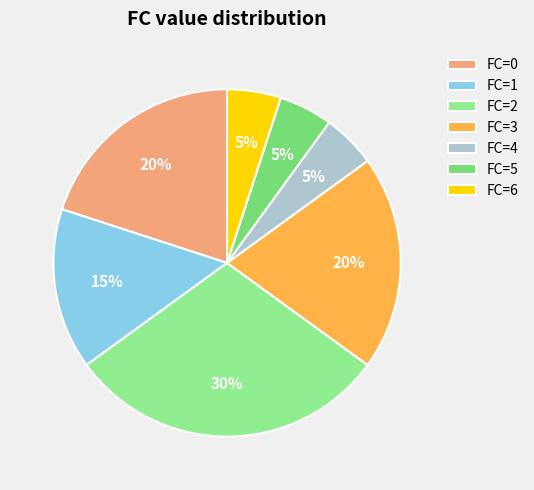

Which slice is the largest?

FC=2